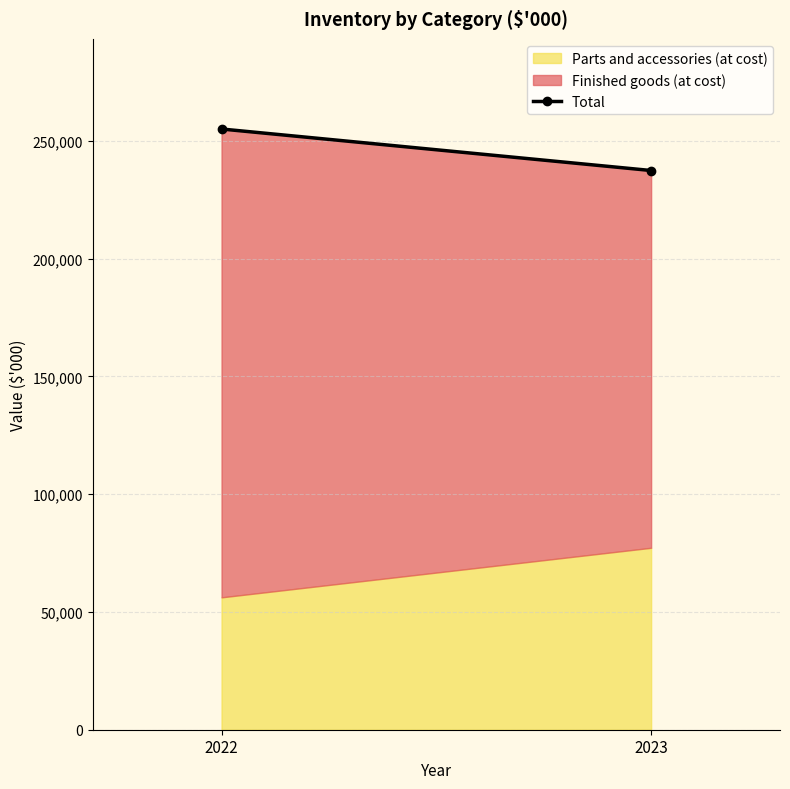

Approximately how many times larger is the value at 2023 compared to 2022?

0.9